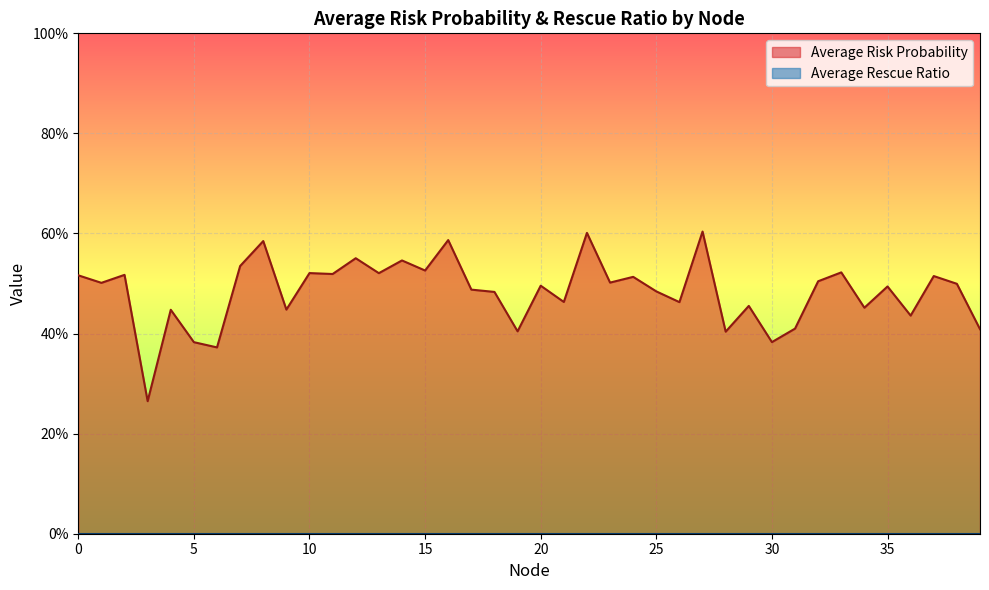

How many values are between 0 and 1?

40